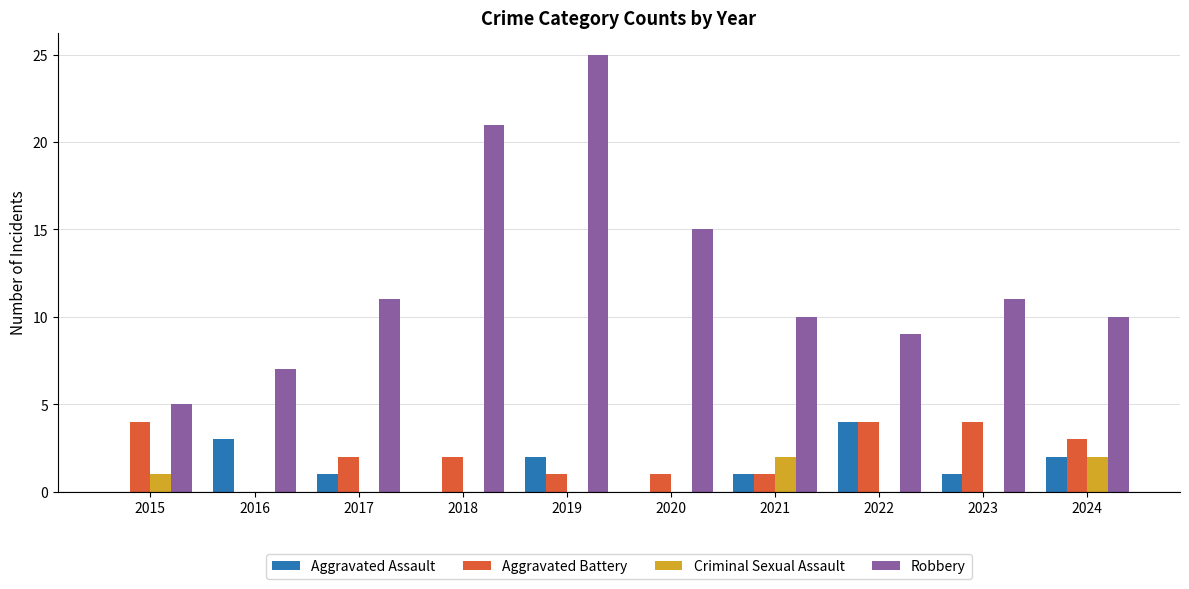

Reading right to left, extract all data points from this chart.

Aggravated Assault: 2024=2	2023=1	2022=4	2021=1	2020=0	2019=2	2018=0	2017=1	2016=3	2015=0
Aggravated Battery: 2024=3	2023=4	2022=4	2021=1	2020=1	2019=1	2018=2	2017=2	2016=0	2015=4
Criminal Sexual Assault: 2024=2	2023=0	2022=0	2021=2	2020=0	2019=0	2018=0	2017=0	2016=0	2015=1
Robbery: 2024=10	2023=11	2022=9	2021=10	2020=15	2019=25	2018=21	2017=11	2016=7	2015=5